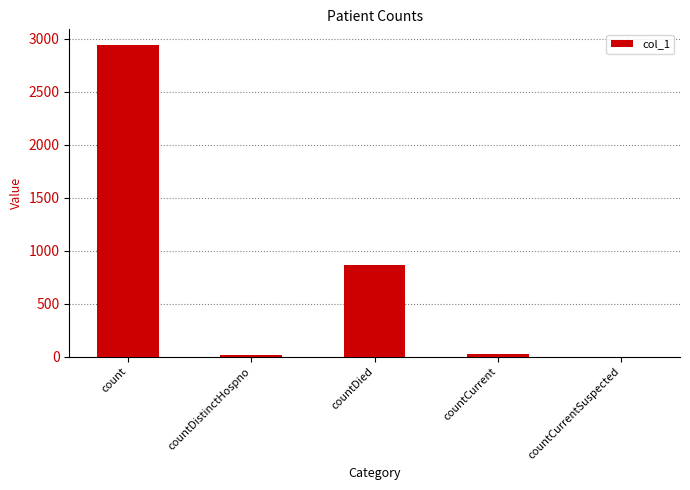

What is the sum of all values?

3854